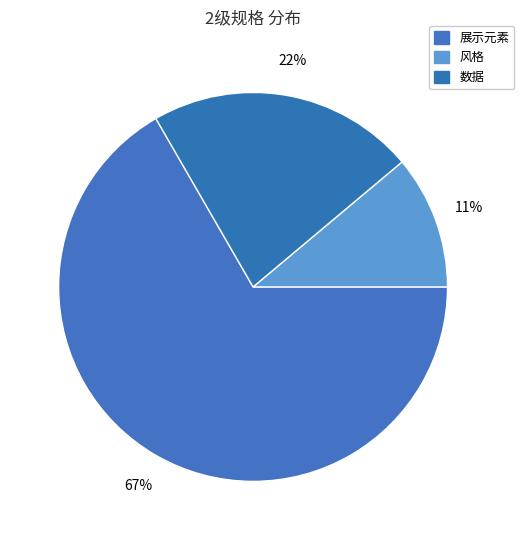

Which category has the biggest portion of the pie?

展示元素